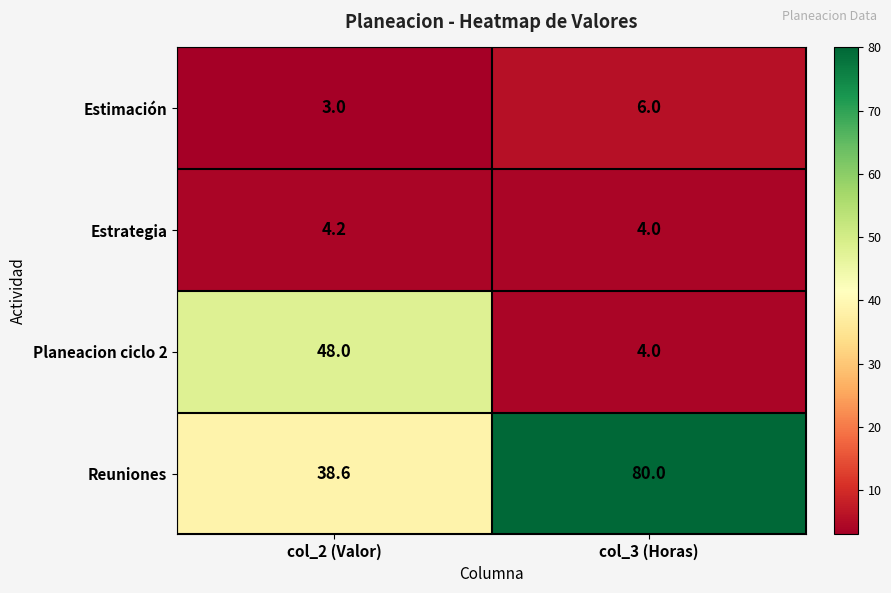

Where is Estimación nearest to the value 4?

col_2 (Valor)